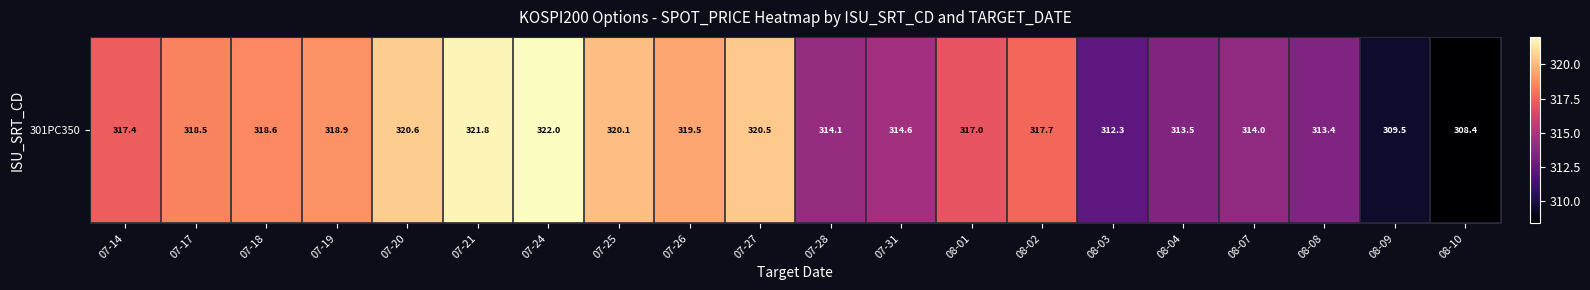

What is the difference between the maximum and minimum values?

13.6